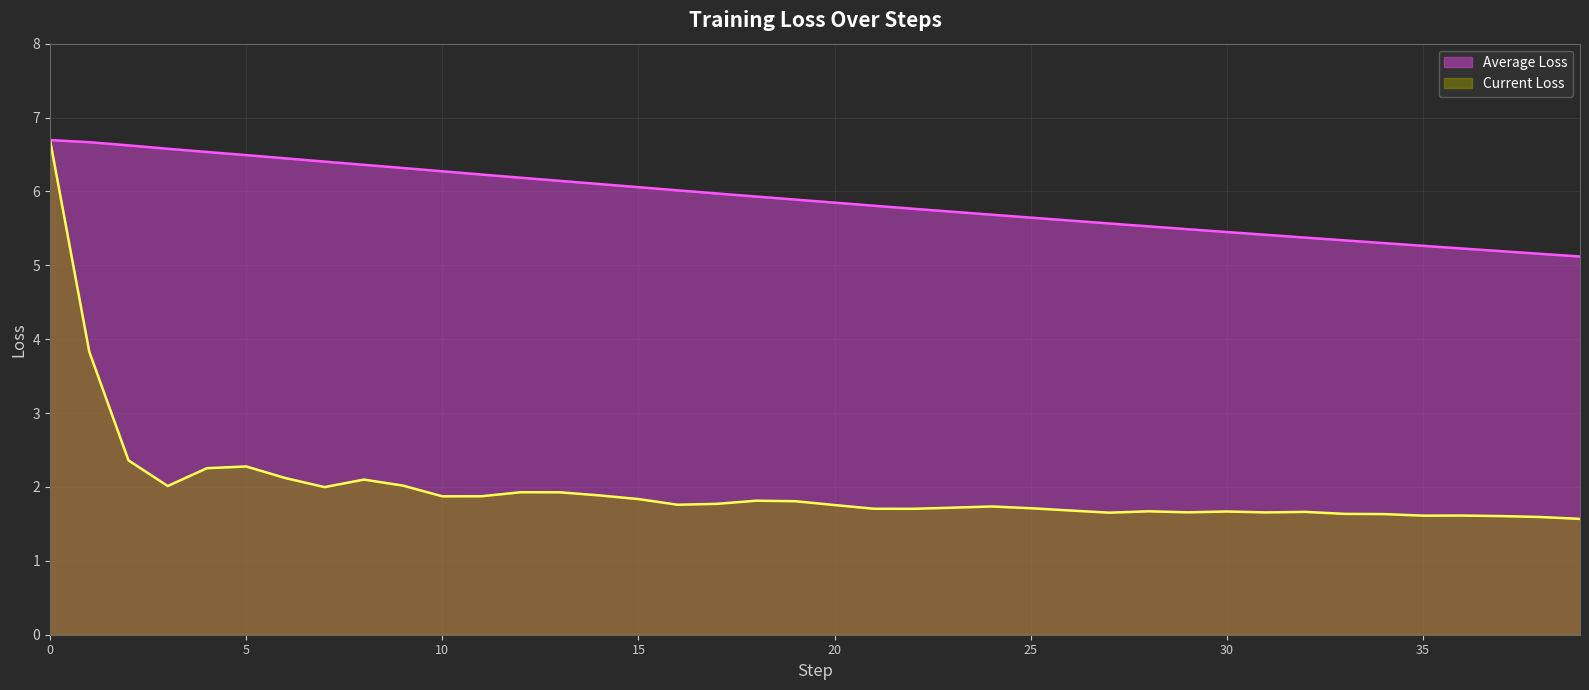

What is the minimum value for Average Loss?

5.1